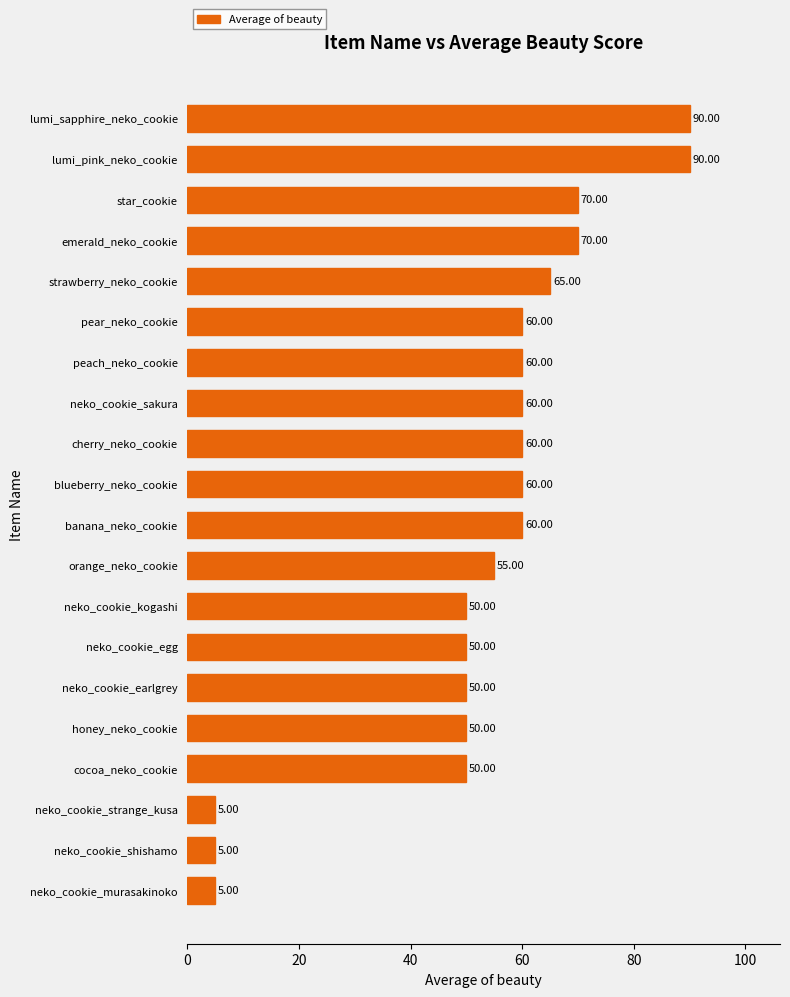

How many data points are less than 60?

9